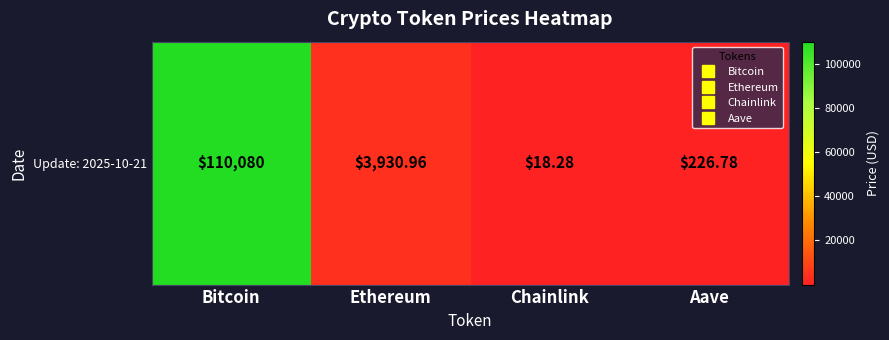

What is the change in value from Ethereum to Aave?

-3704.2